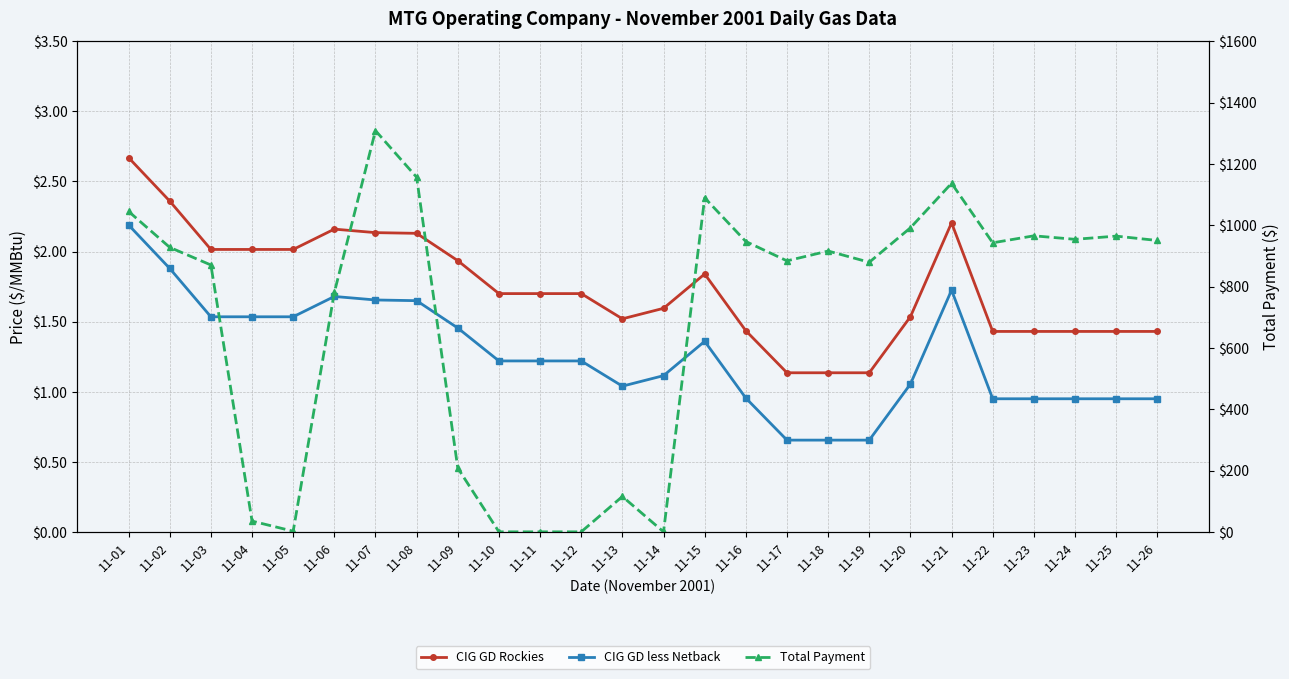

True or false: CIG GD less Netback and CIG GD Rockies intersect in this chart.

False